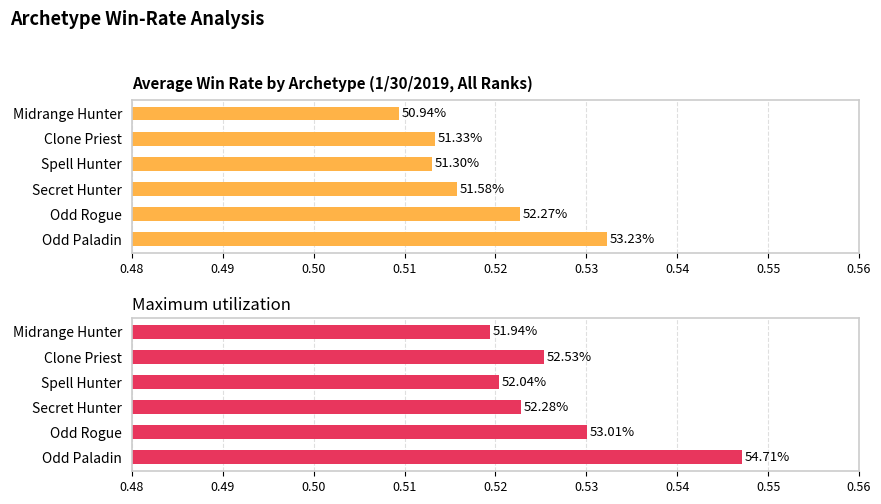

What is the average value of the Average utilization series?

0.5